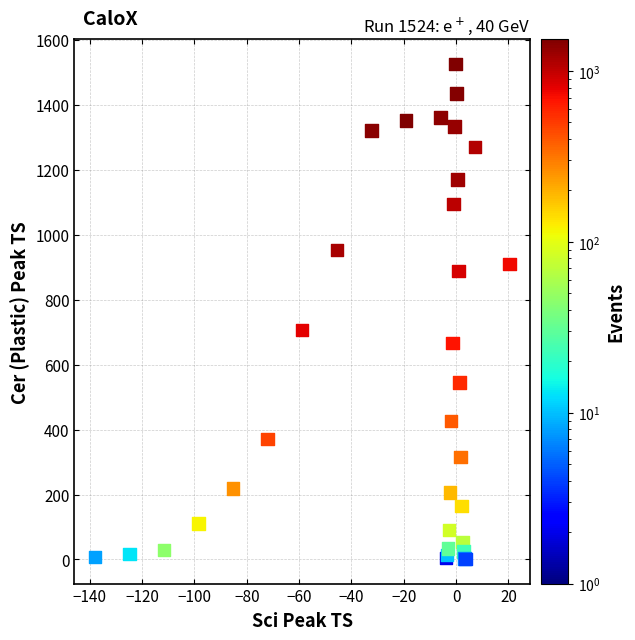

What Y value in the scatter plot is closest to 764?

707